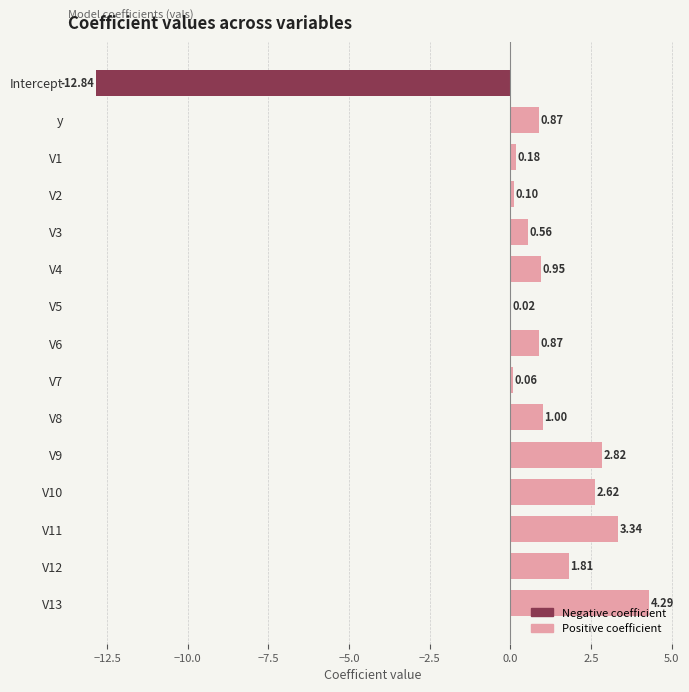

What is the change in value from V6 to V9?

+1.9